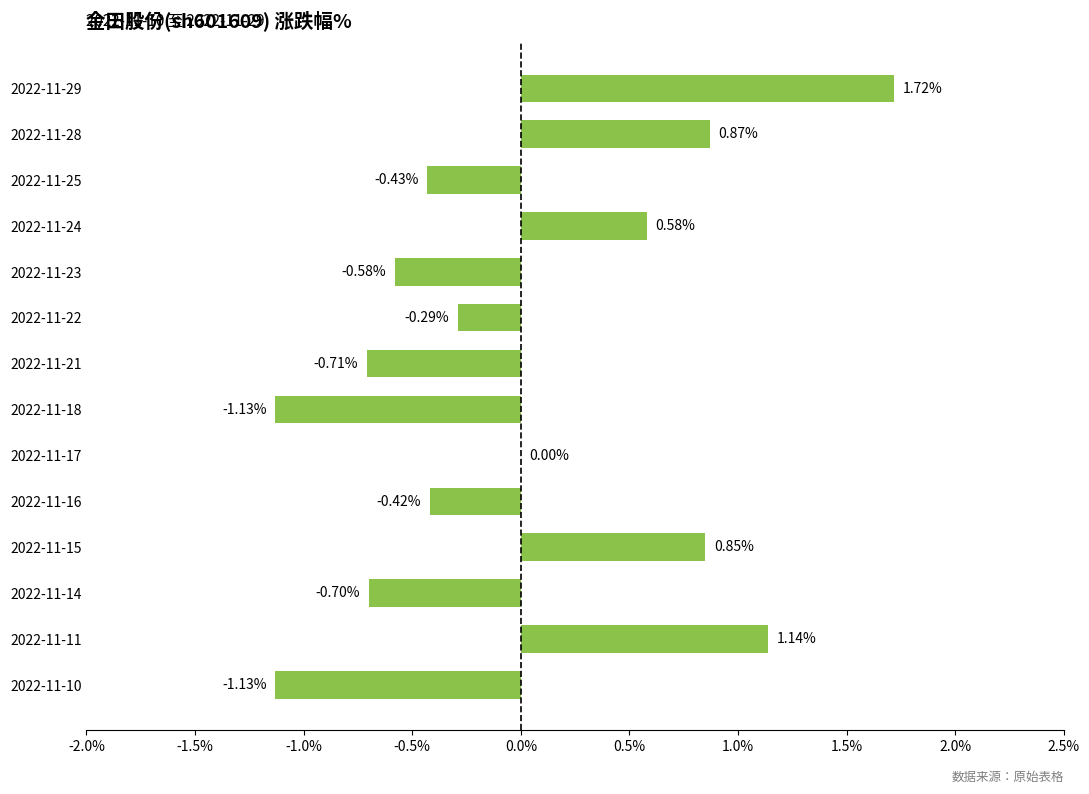

Which has a higher value, 2022-11-14 or 2022-11-15?

2022-11-15